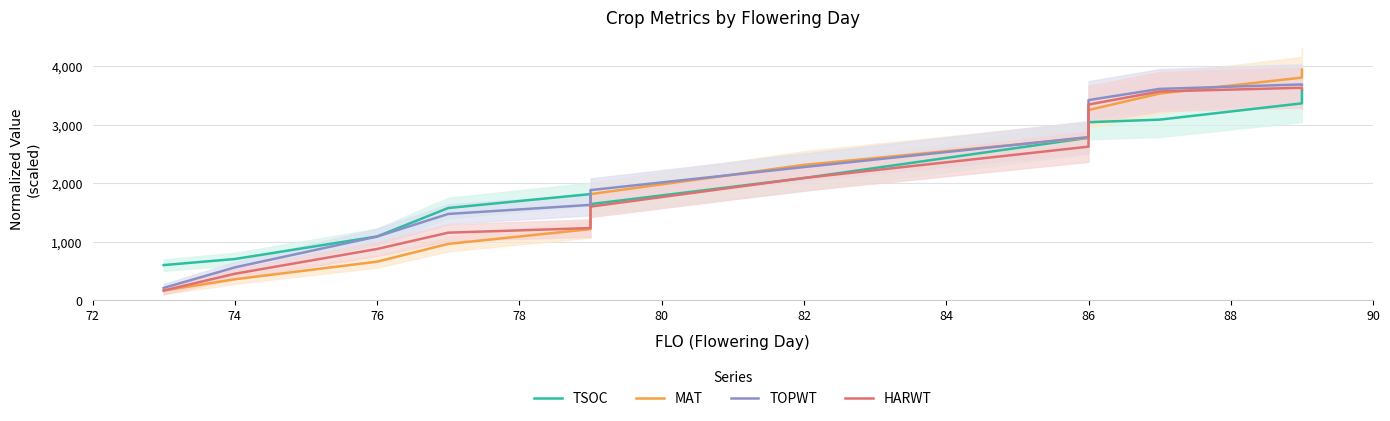

List the series in order of their peak value, highest first.

MAT, TOPWT, HARWT, TSOC